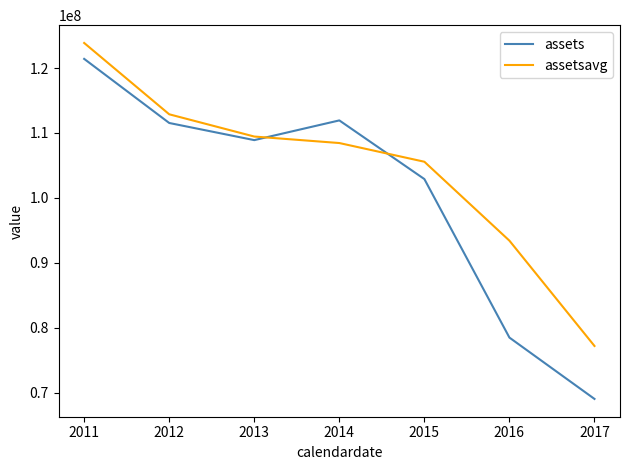

List the series in order of their overall mean, highest first.

assetsavg, assets